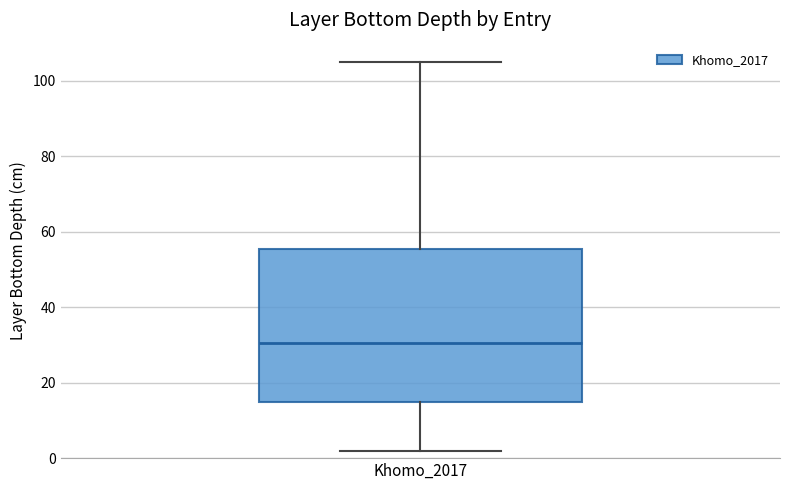

Where does the lower whisker of the box for Khomo_2017 end on the y-axis? The values are not printed on the chart, so give them approximately, as read against the axis.

2